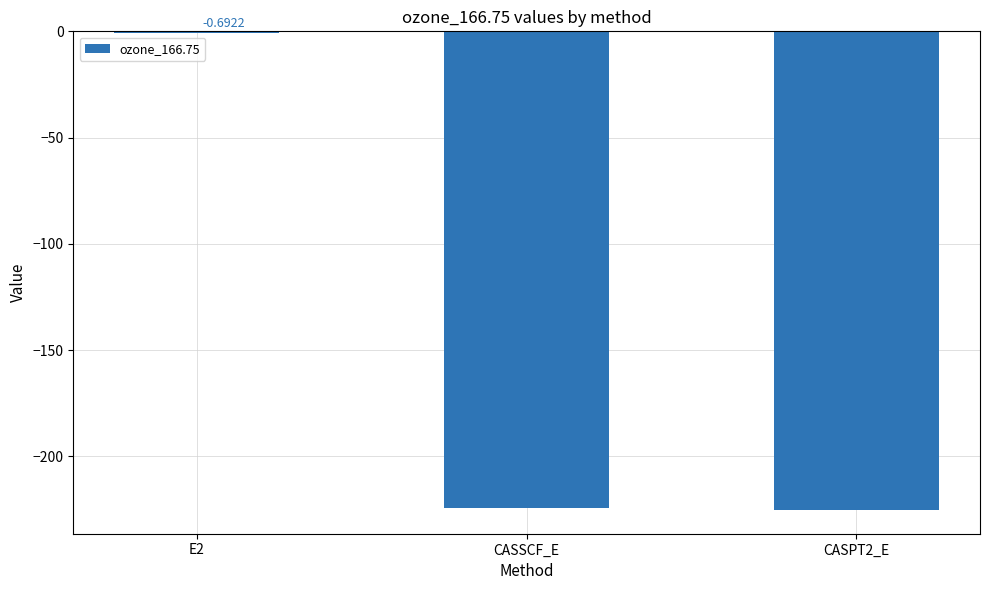

How many series are shown in this chart?

1